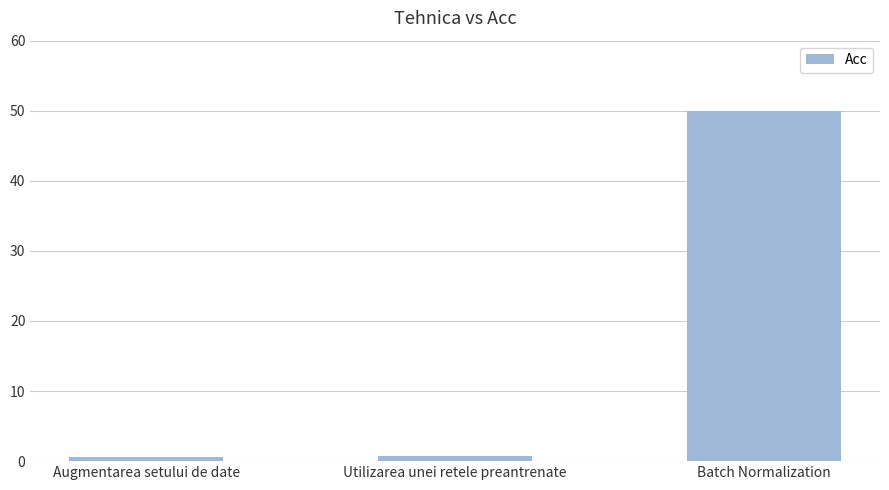

Is it true that the value at Utilizarea unei retele preantrenate is 0.7?

True